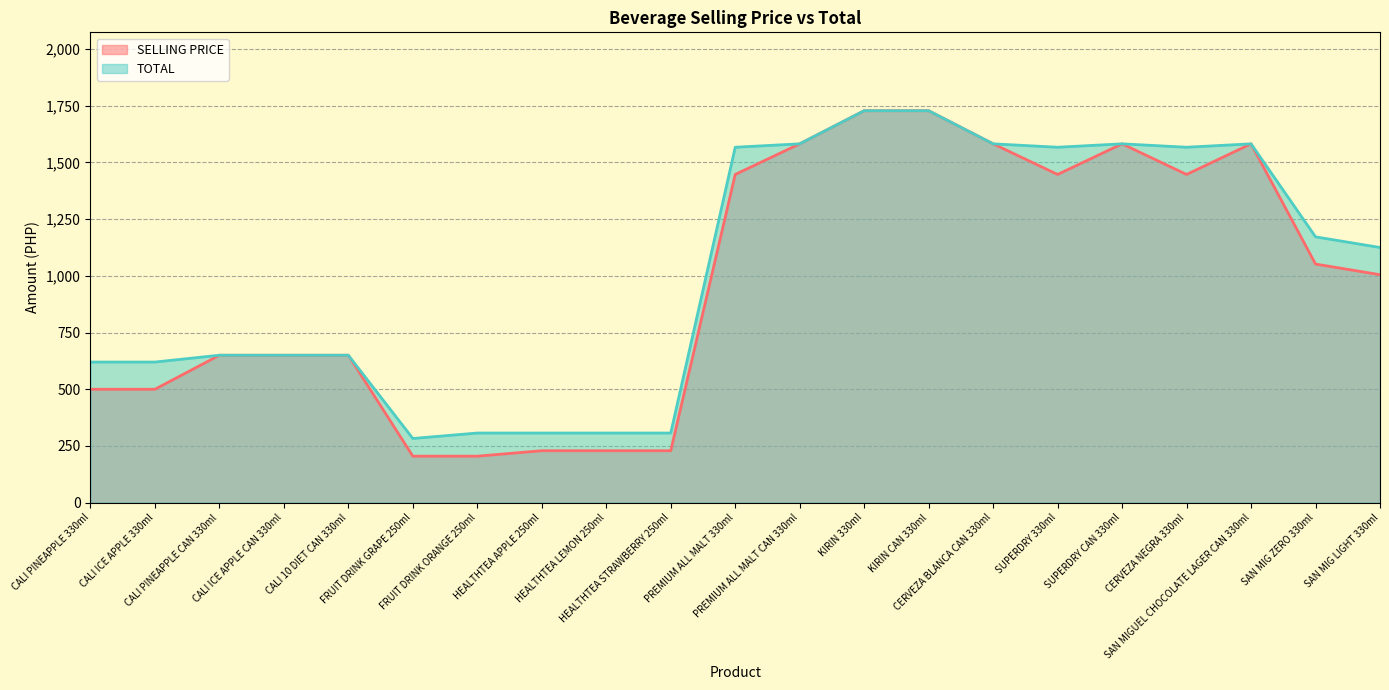

True or false: SELLING PRICE has a value of 1728 at KIRIN 330ml.

True